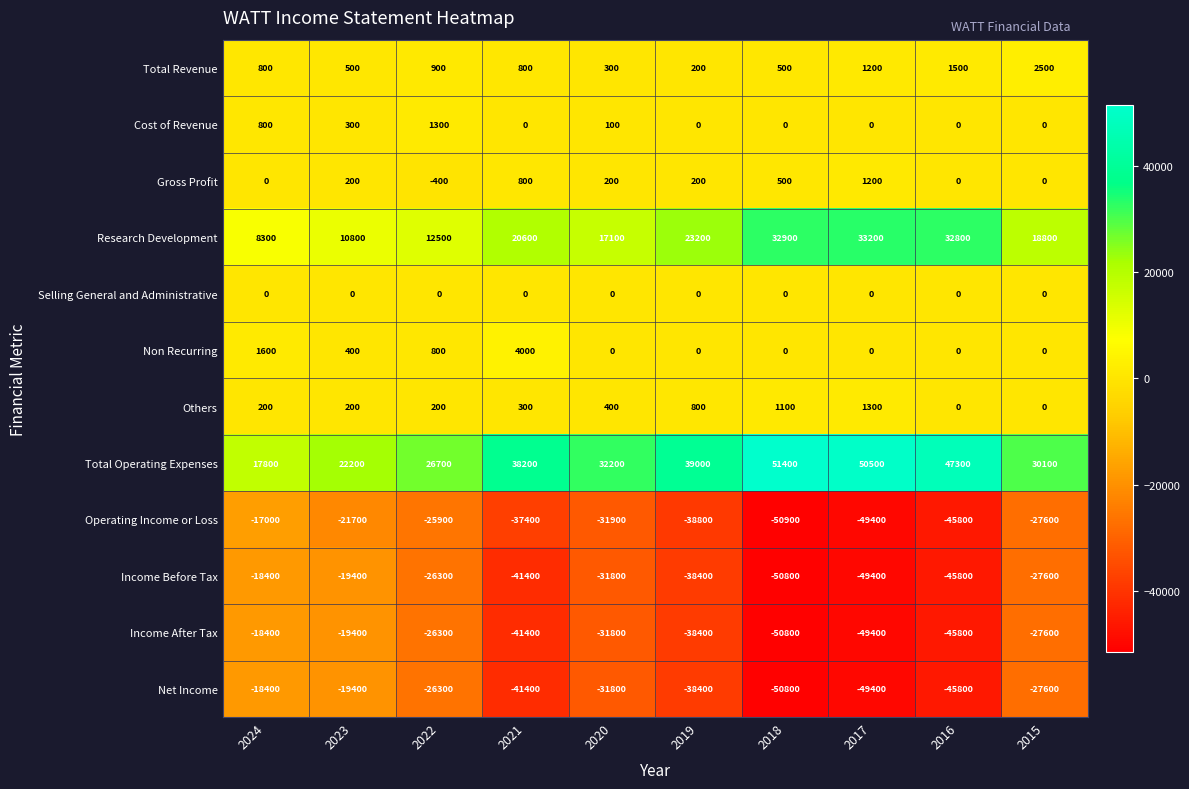

Is it true that Cost of Revenue equals 0 at 2016?

True